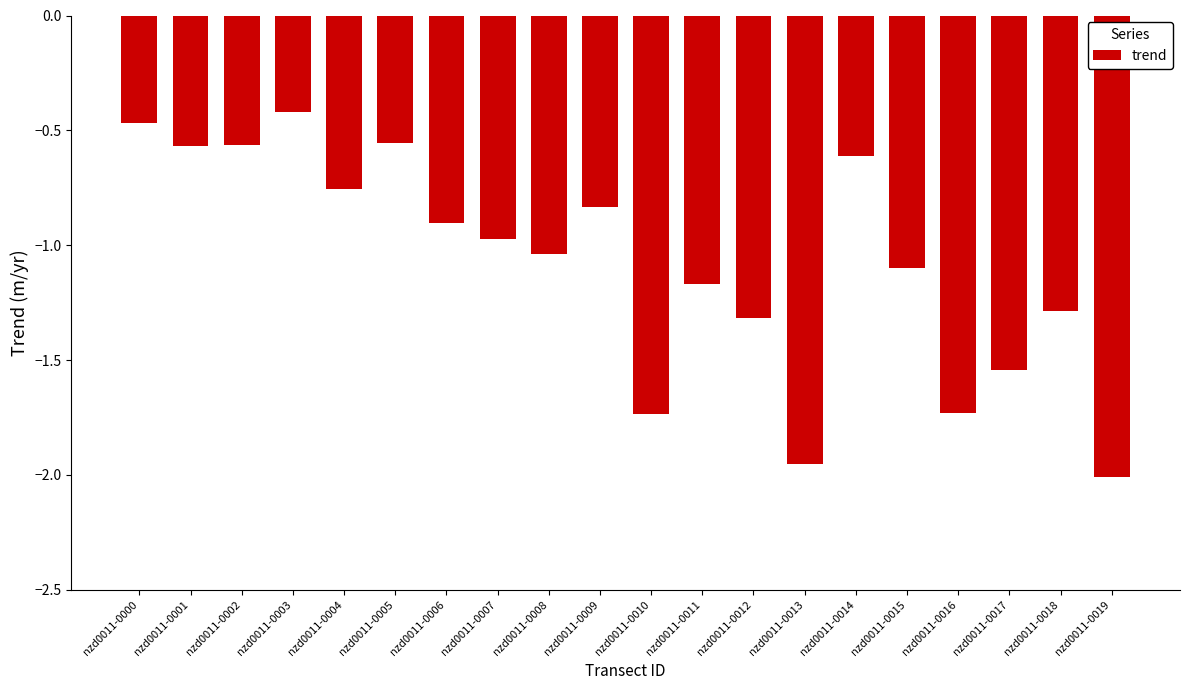

What value does the data have at nzd0011-0012?

-1.3